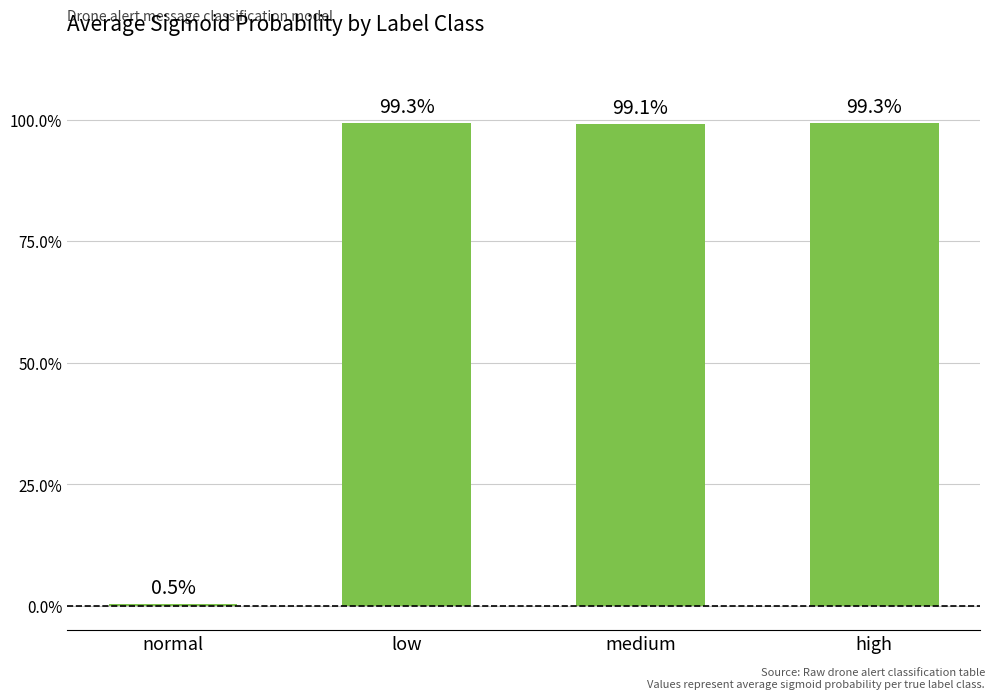

The value at low is 0.2. True or false?

False